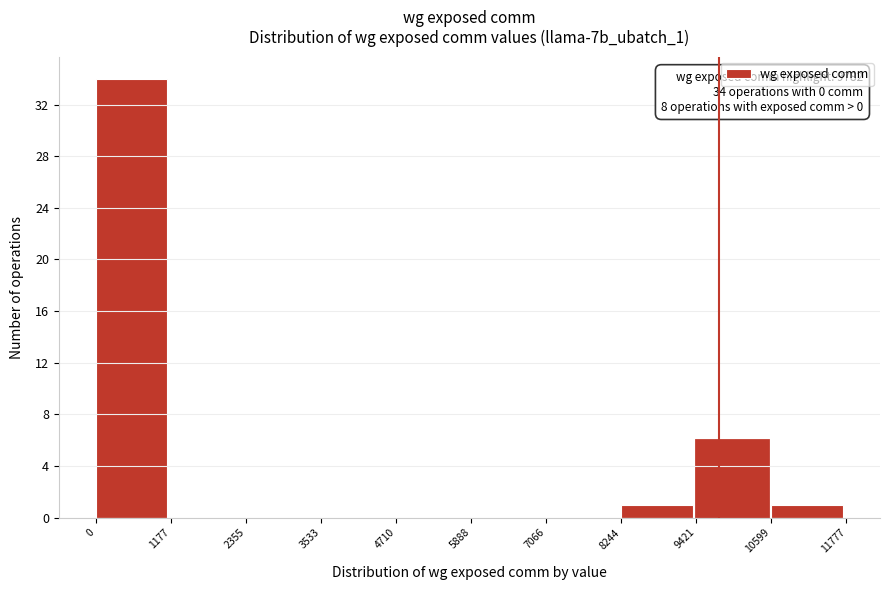

Which range on the x-axis has the tallest bar?

0 to 1177